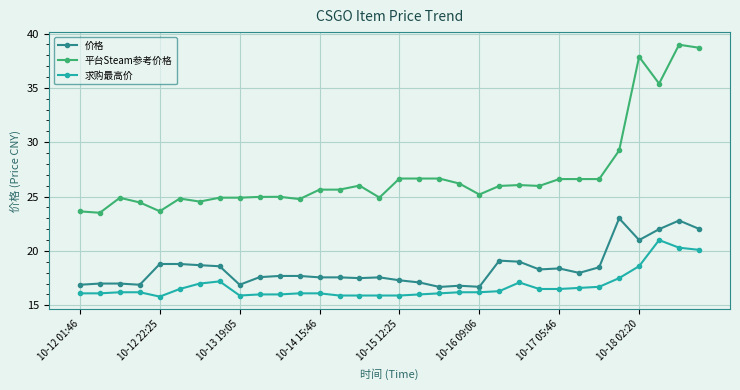

Which series has the largest total across all categories?

平台Steam参考价格